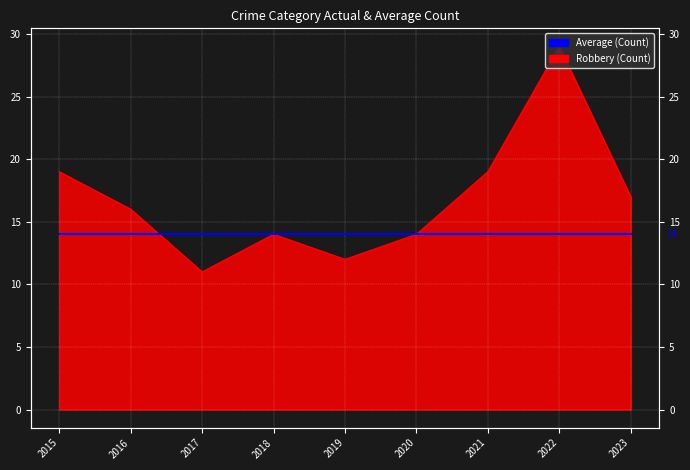

Rank the categories by value from lowest to highest.

2017, 2019, 2018, 2020, 2016, 2023, 2015, 2021, 2022